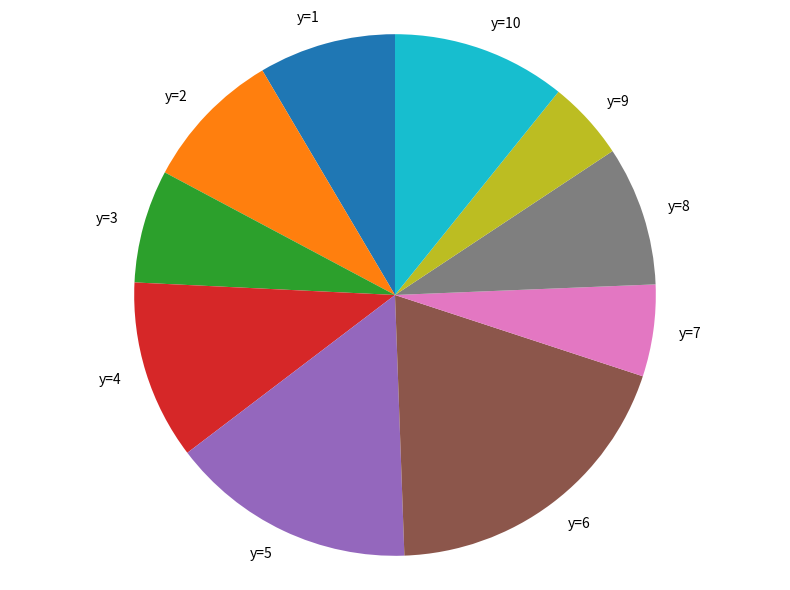

Combined, do y=6 and y=4 account for over 50%?

No